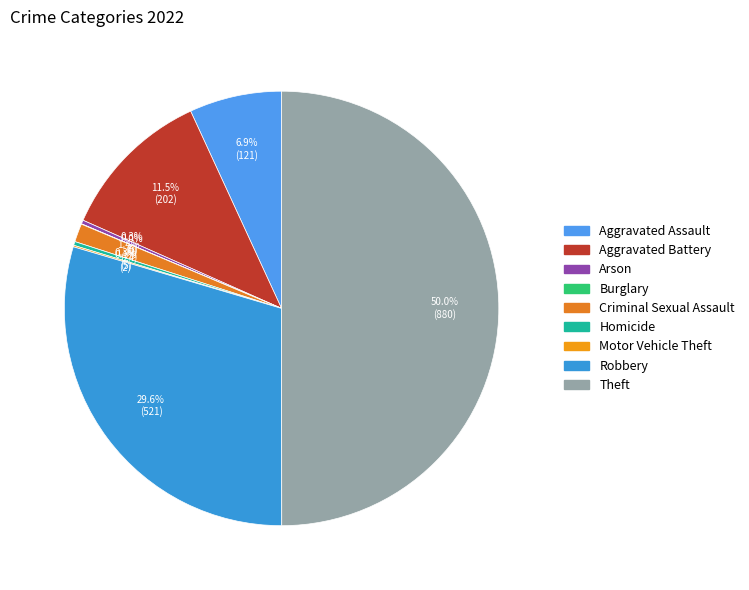

What is the change in value from Homicide to Theft?

+875